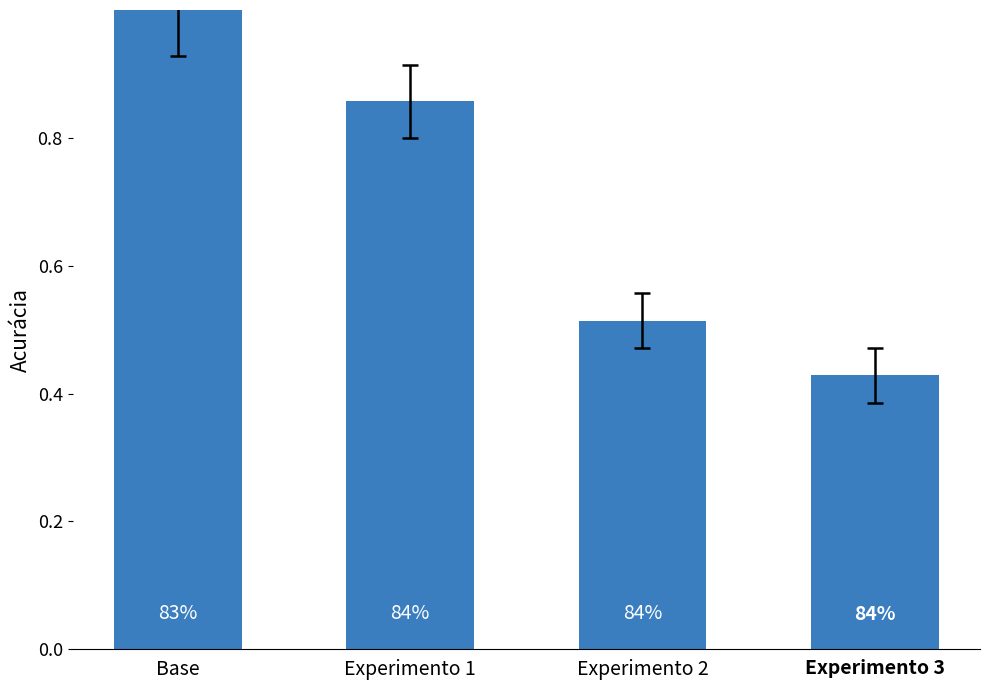

Does the chart contain any negative values?

No